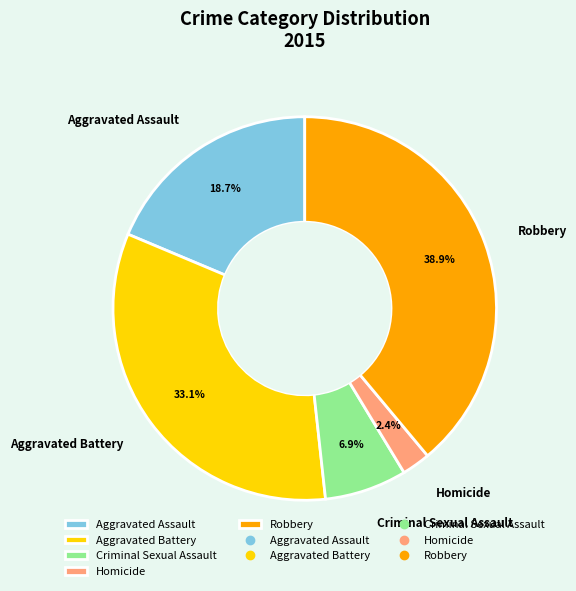

Is it true that Homicide is 2% of the pie?

True